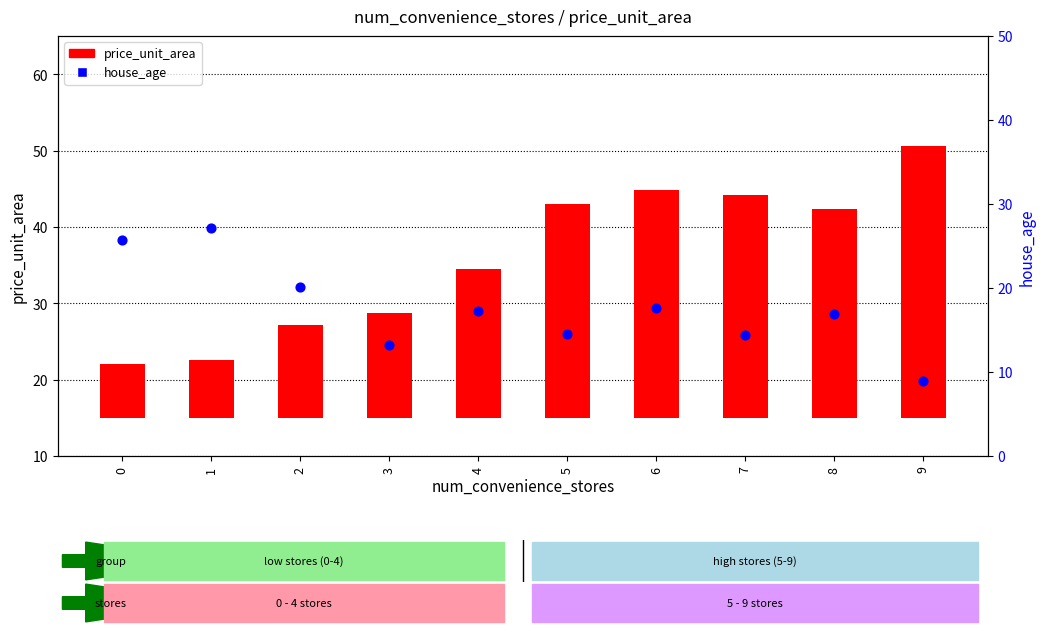

At which category is the sum across all series the highest?

6